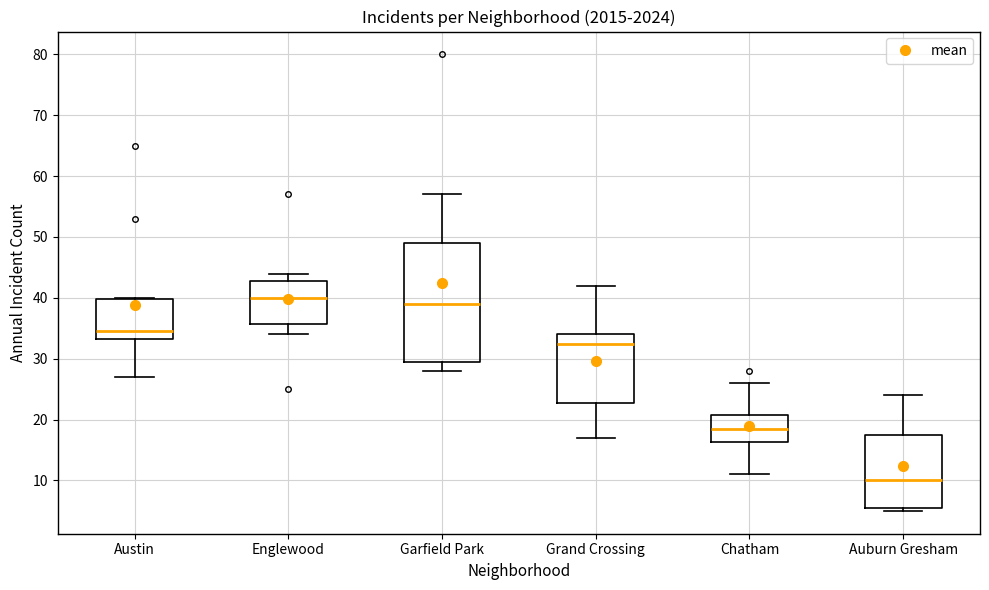

Reading left to right, transcribe this box plot: for each box, give where its median line is, the range the box spans, and where its two whiskers end, as read against the y-axis. The values are not printed on the chart, so give them approximately, as read against the axis.

Austin: median 35, box 33 to 40, whiskers 27 to 40
Englewood: median 40, box 36 to 43, whiskers 34 to 44
Garfield Park: median 39, box 30 to 49, whiskers 28 to 57
Grand Crossing: median 33, box 23 to 34, whiskers 17 to 42
Chatham: median 19, box 16 to 21, whiskers 11 to 26
Auburn Gresham: median 10, box 6 to 18, whiskers 5 to 24